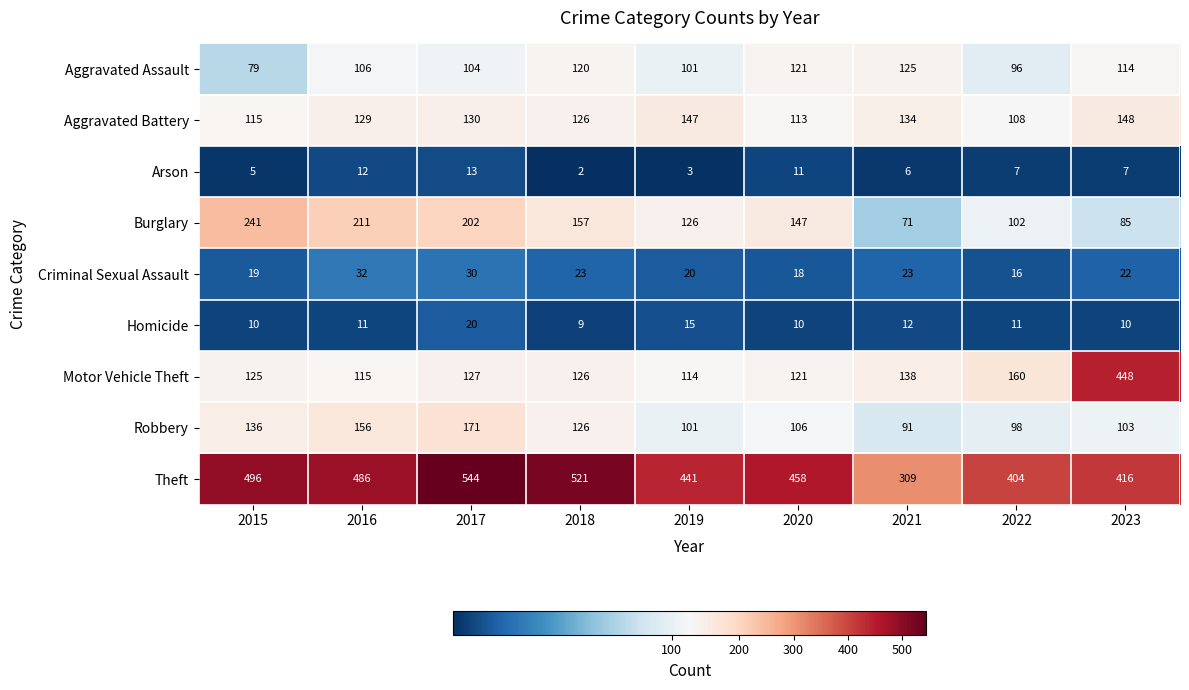

At 2017, list the series in order from smallest to largest.

Arson, Homicide, Criminal Sexual Assault, Aggravated Assault, Motor Vehicle Theft, Aggravated Battery, Robbery, Burglary, Theft